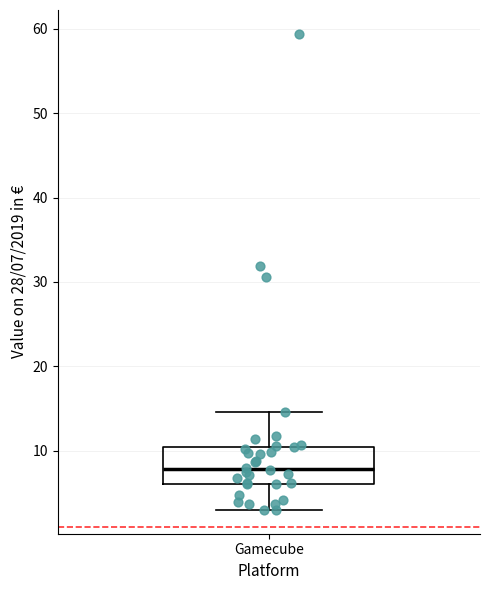

Transcribe this box plot: give where the median line is, the range the box spans, and where the two whiskers end, as read against the y-axis. The values are not printed on the chart, so give them approximately, as read against the axis.

median 8, box 6 to 10, whiskers 3 to 15